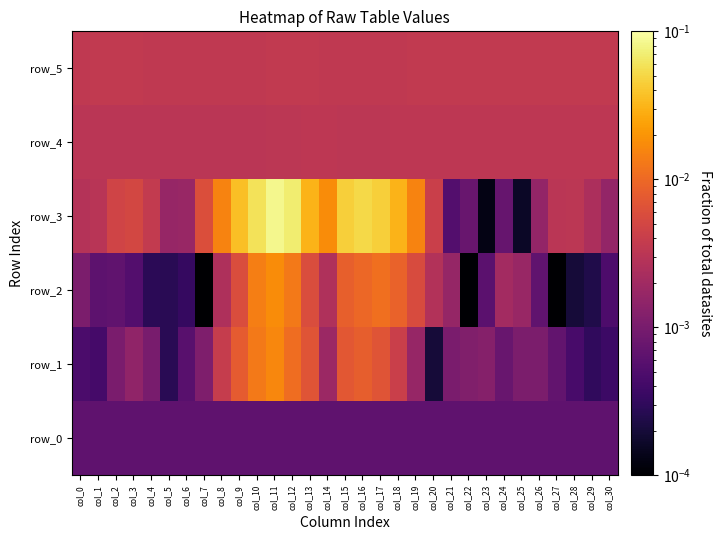

Between col_8 and col_22, which series saw the biggest shift?

row_3